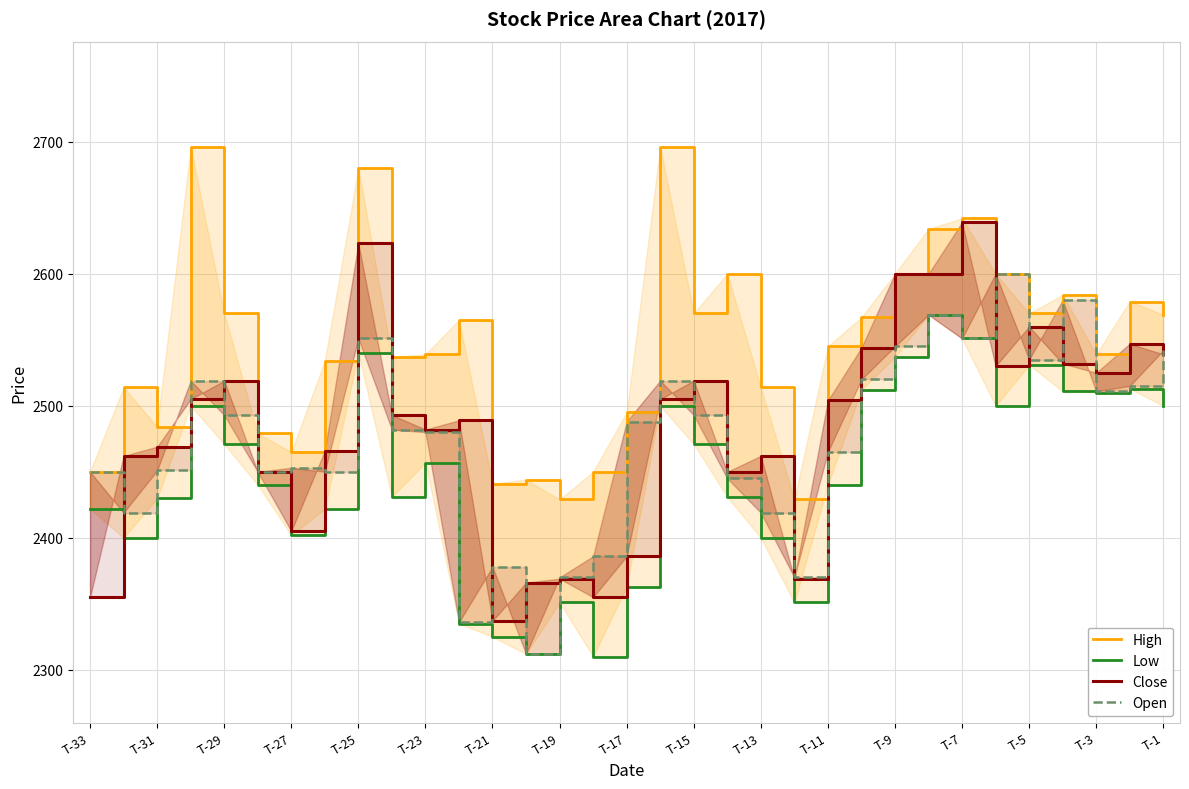

What are all the series names shown in the legend?

High, Low, Close, Open